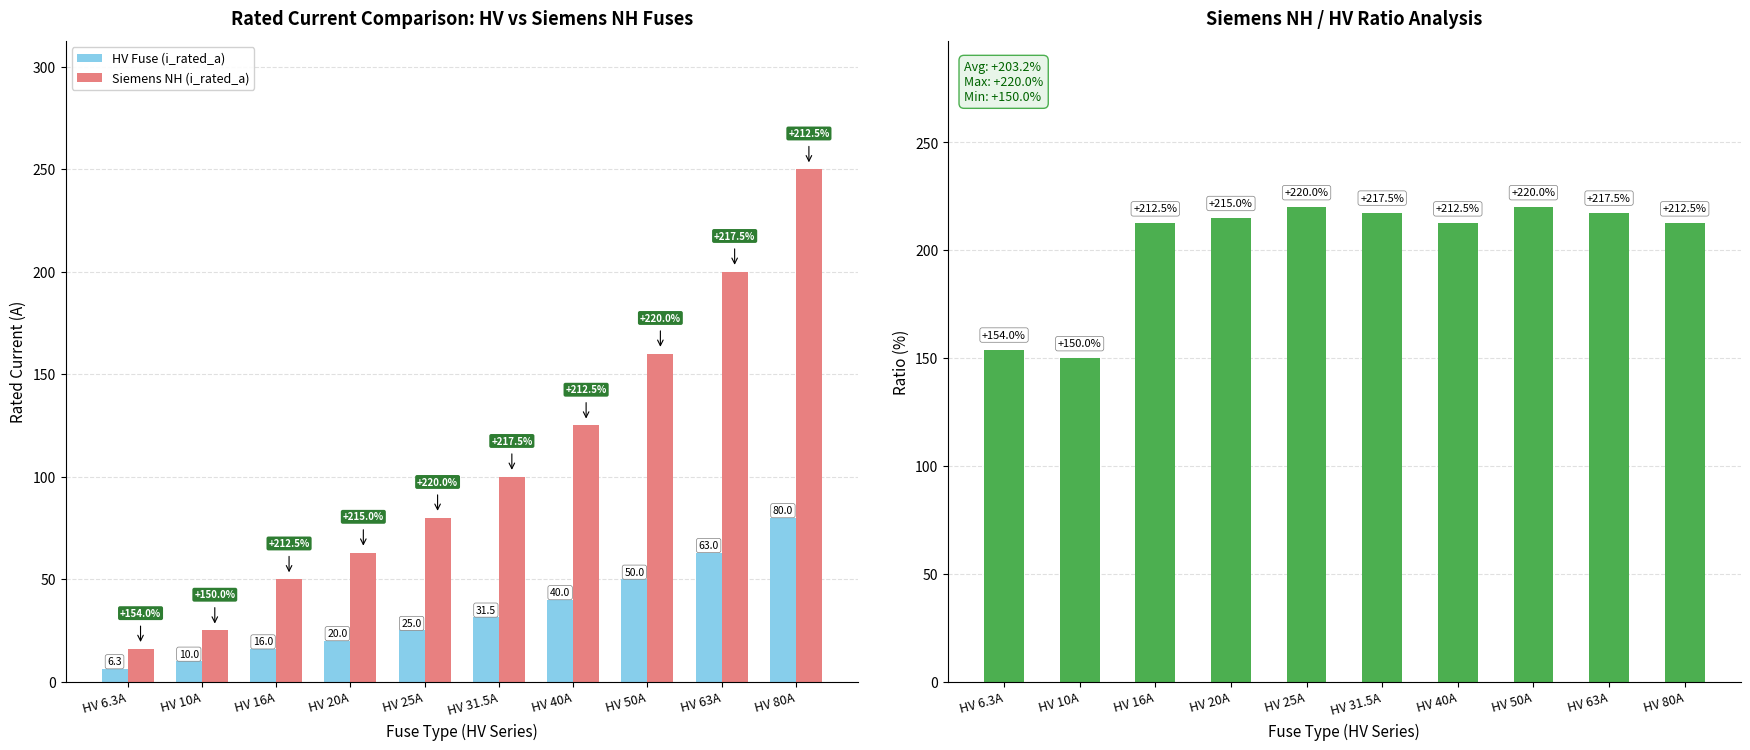

What is the highest value of the HV Fuse (i_rated_a) series?

80.0